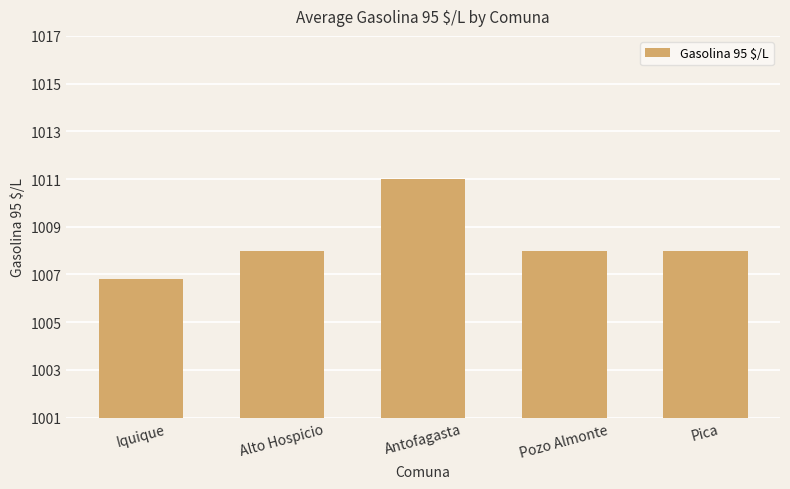

Between Alto Hospicio and Antofagasta, which is larger?

Antofagasta